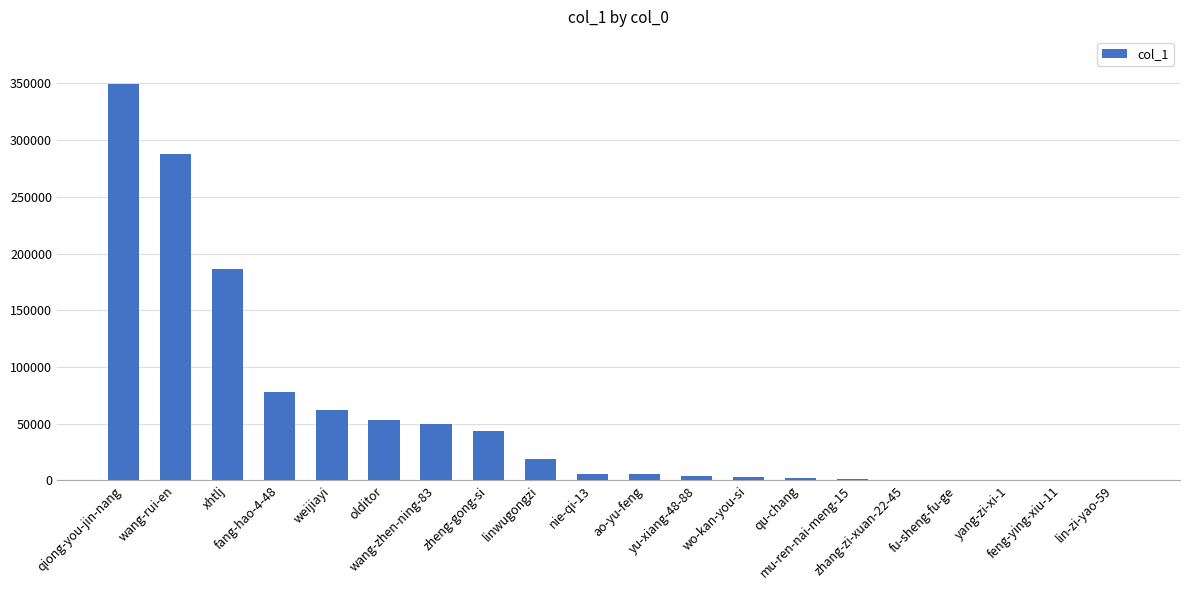

What is the sum of all values?

1150330